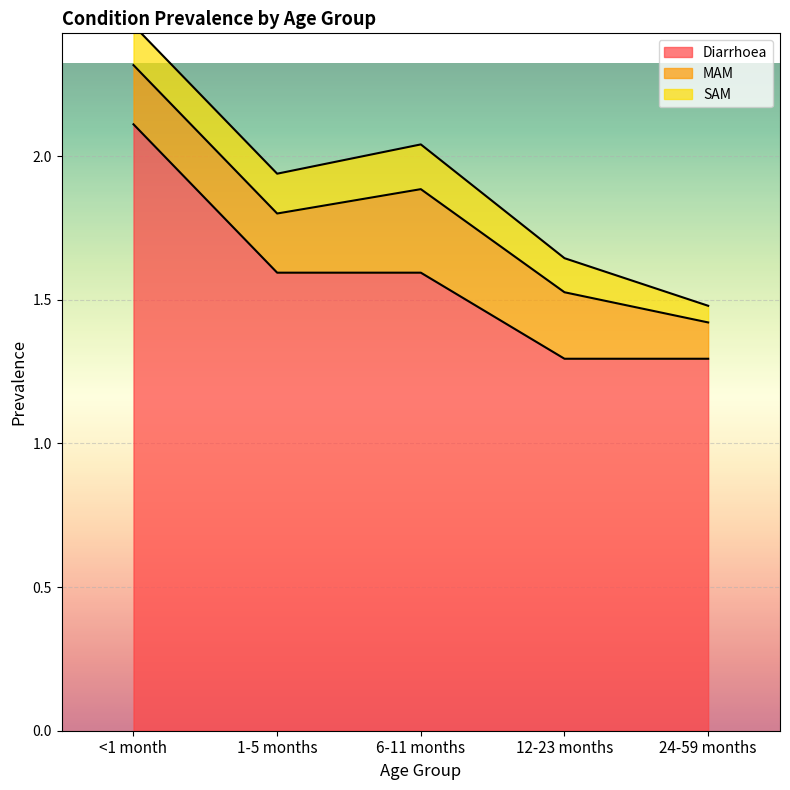

Between <1 month and 6-11 months, which series saw the biggest shift?

Diarrhoea